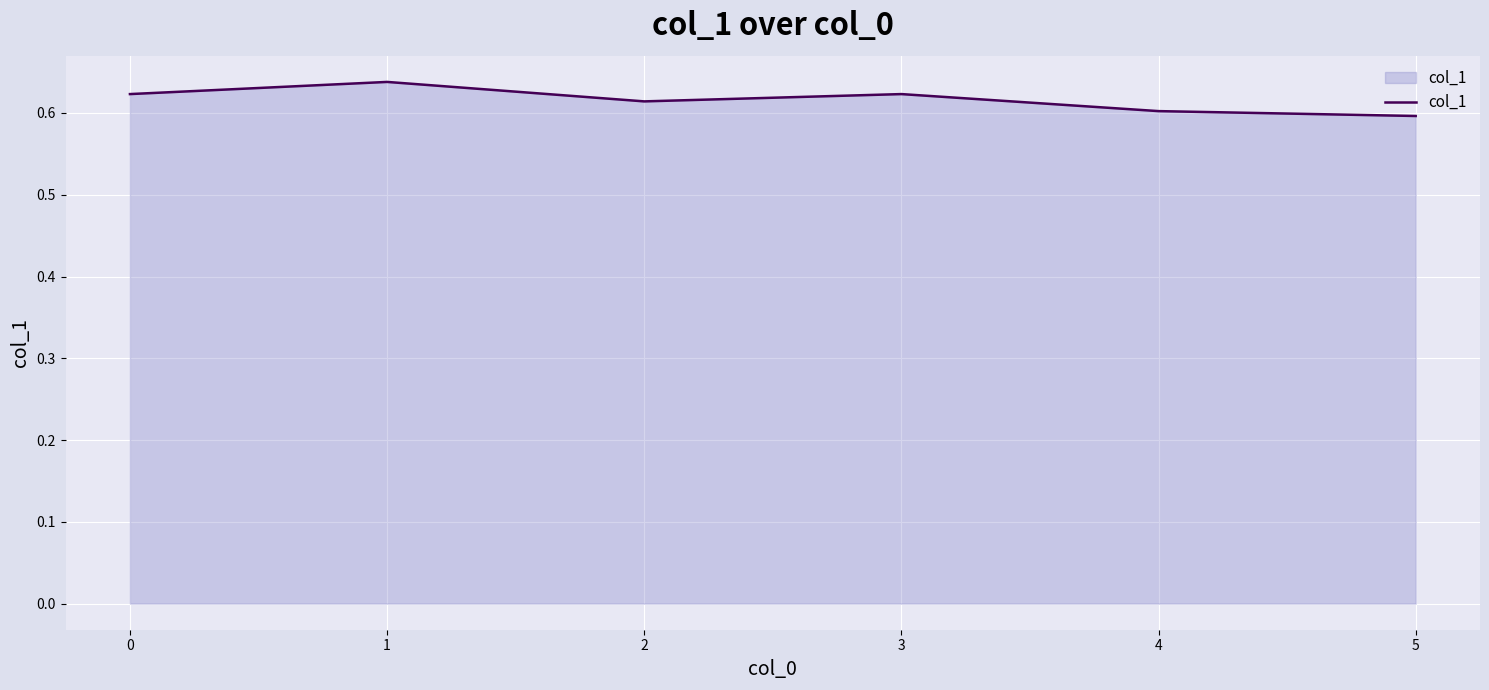

Where is the first local minimum?

2